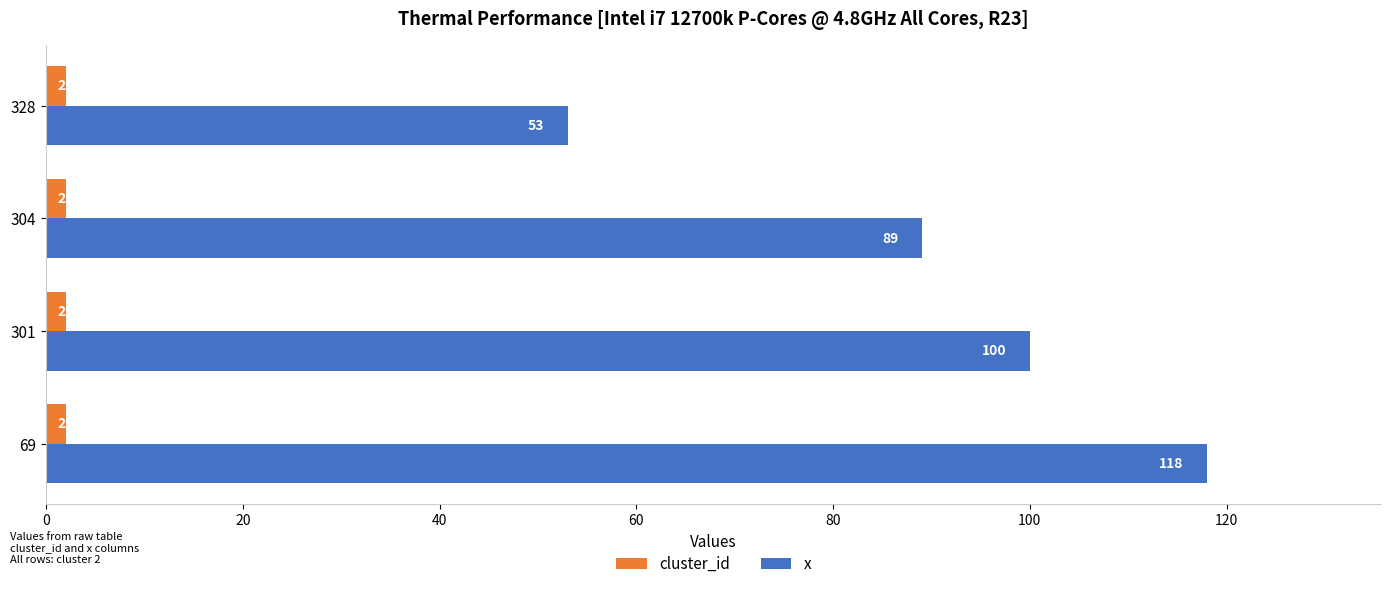

List the series in order of their peak value, highest first.

x, cluster_id